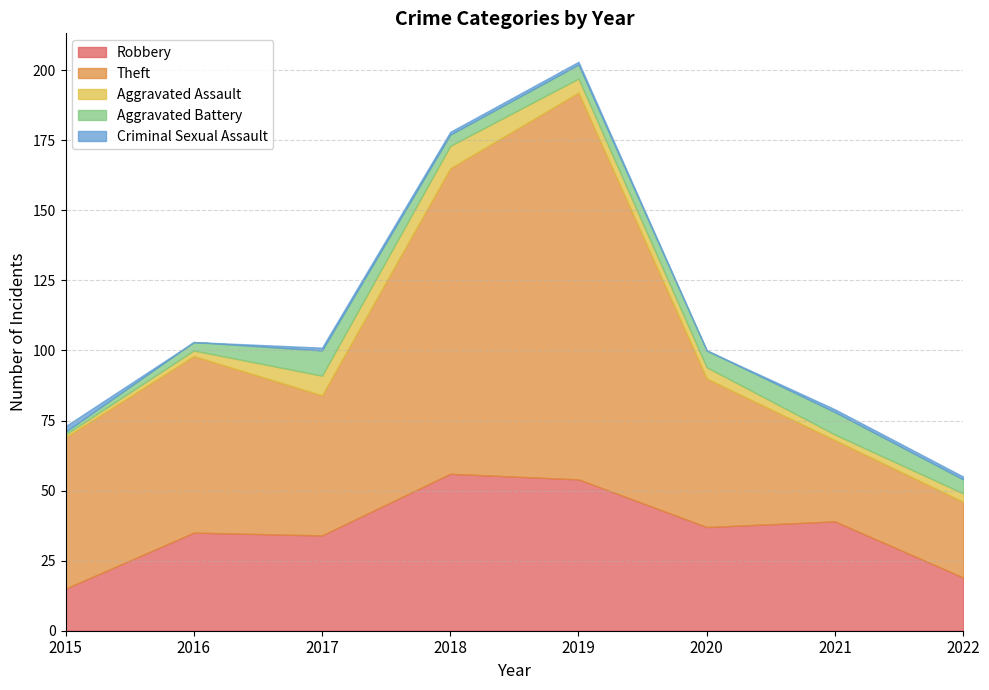

What is the difference between the highest and lowest values at 2022?

26